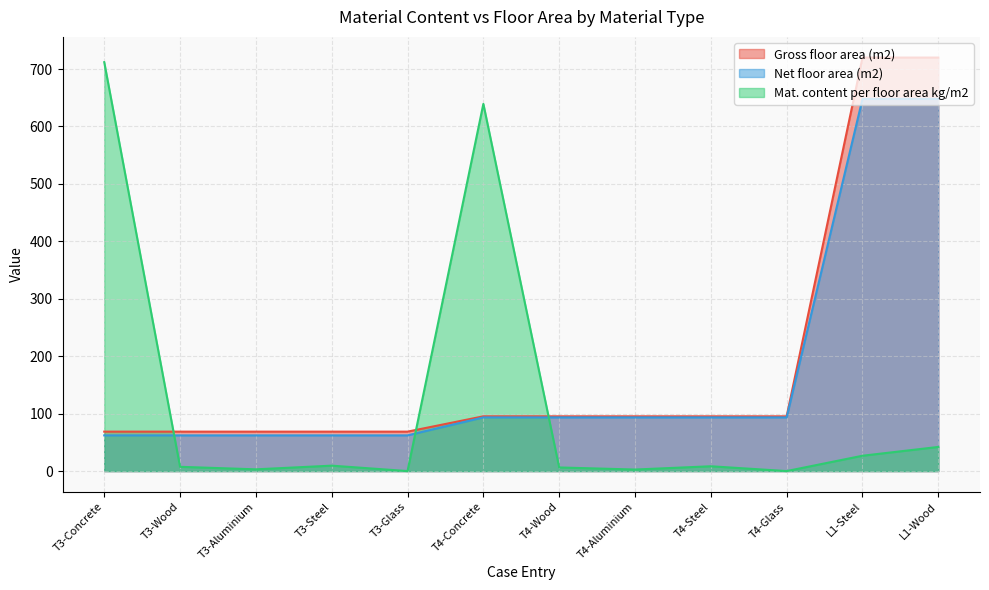

What are all the series names shown in the legend?

Gross floor area (m2), Net floor area (m2), Mat. content per floor area kg/m2